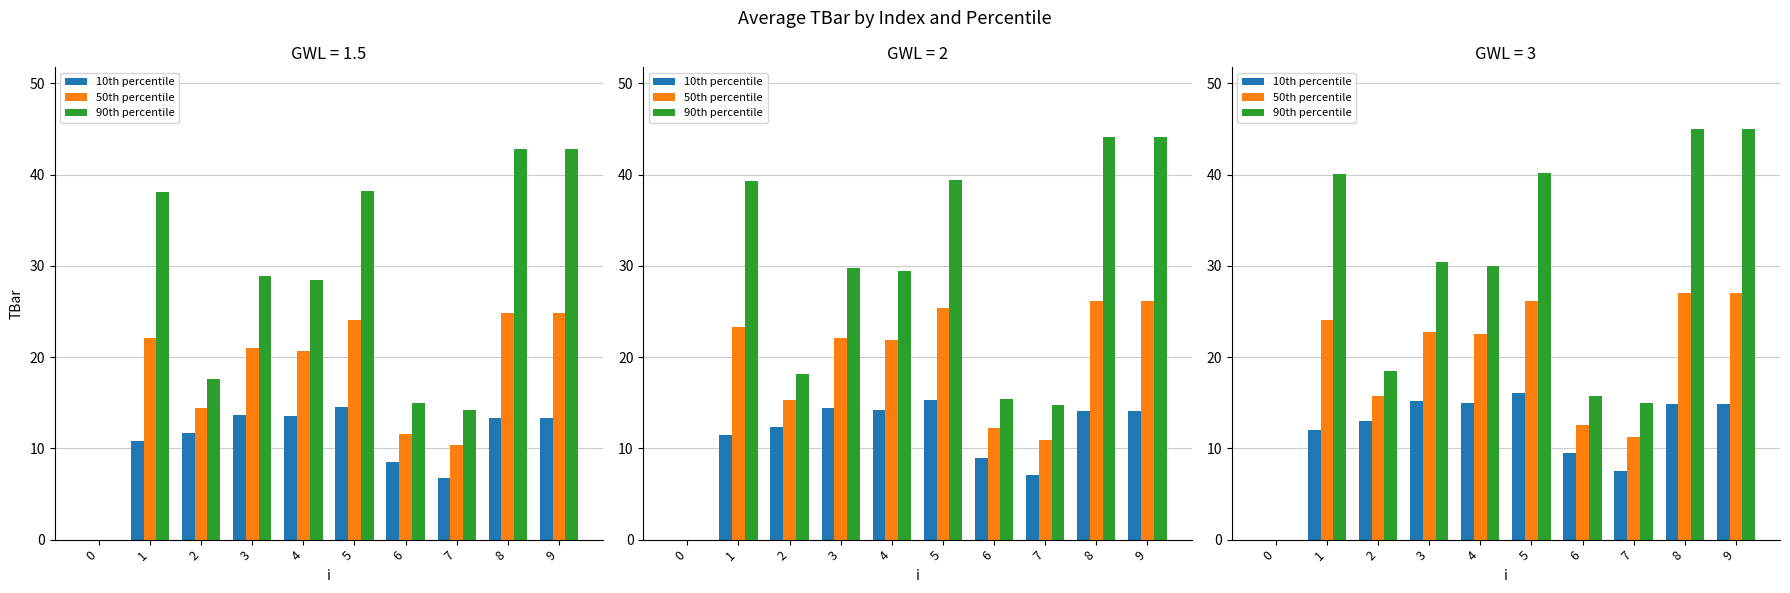

Where does the 50th percentile series first go above 22?

1